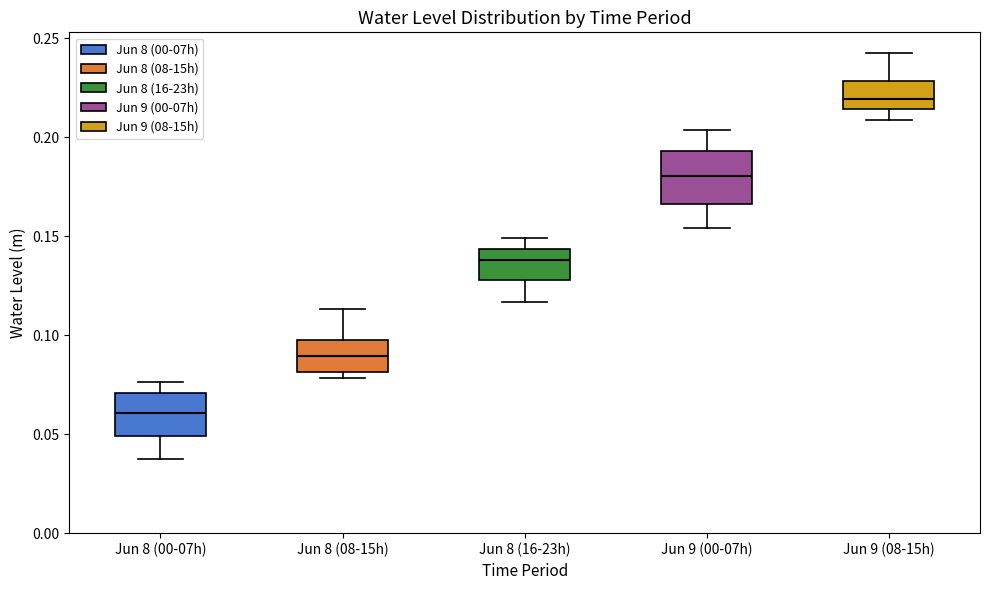

Which box is the tallest, from its lower edge to its upper edge?

Jun 9 (00-07h)